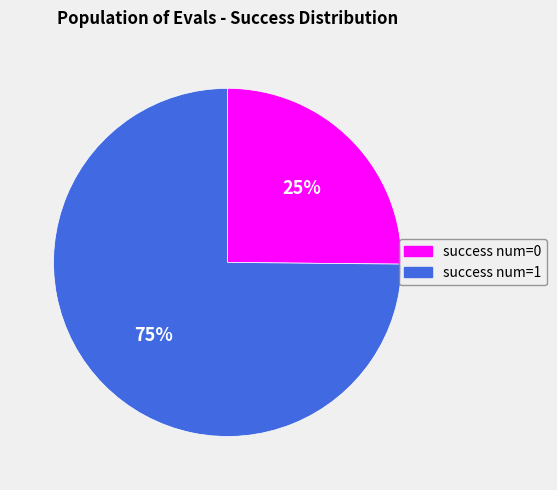

Approximately how many times larger is the value at success num=0 compared to success num=1?

0.3